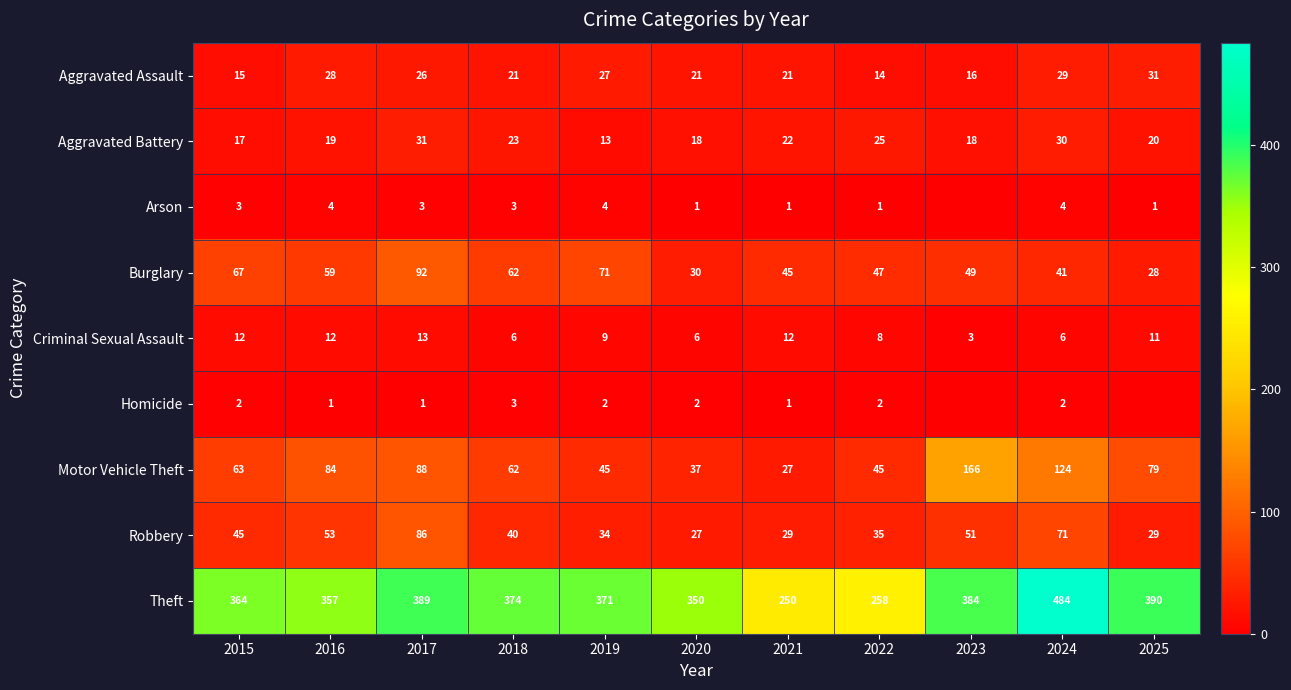

At 2022, list the series in order from largest to smallest.

Theft, Burglary, Motor Vehicle Theft, Robbery, Aggravated Battery, Aggravated Assault, Criminal Sexual Assault, Homicide, Arson